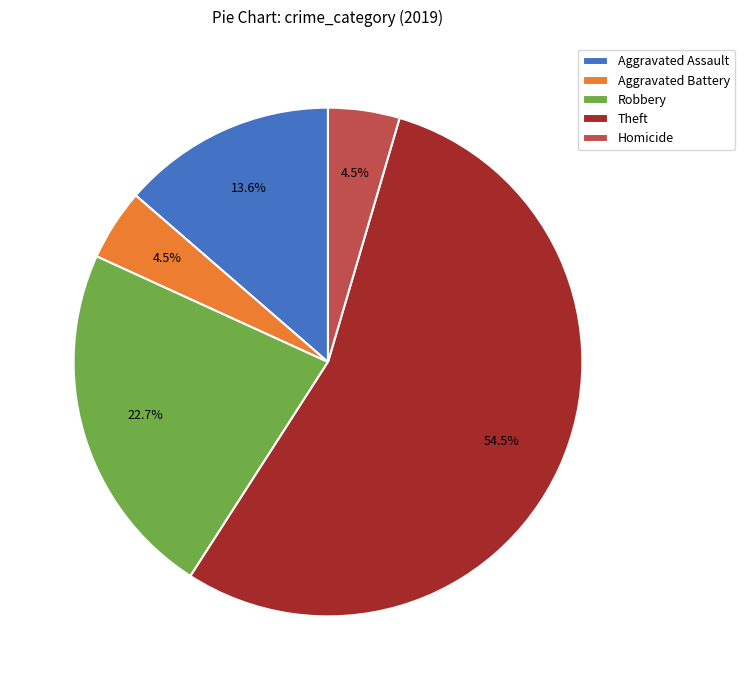

How many segments does this pie chart have?

5